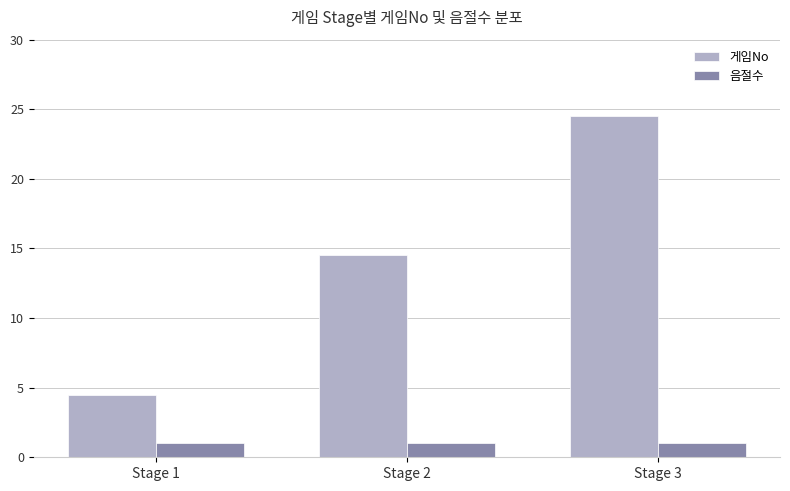

Which series has the largest total across all categories?

게임No